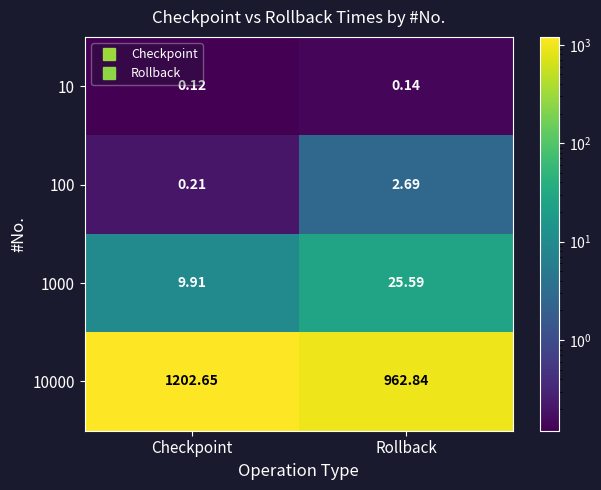

How many data points does each series have?

2